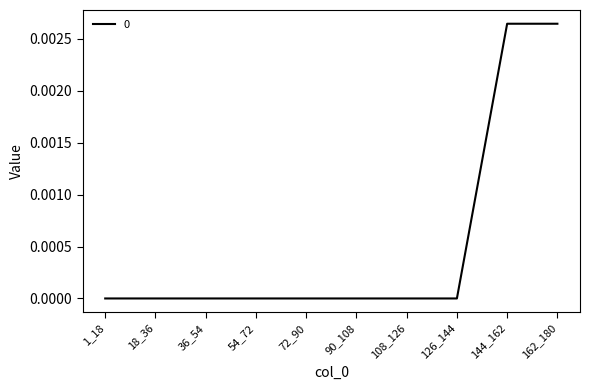

Count the number of categories in the chart.

10